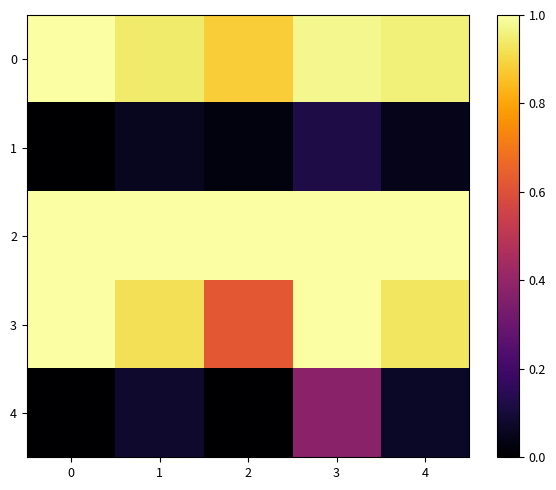

Which series changed the most between 3 and 4?

4